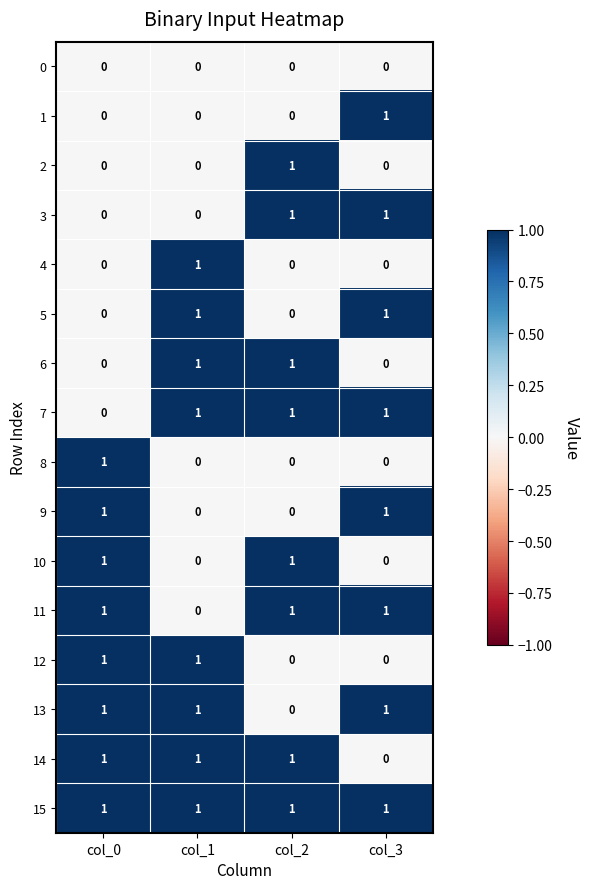

The 8 series shows -1 at col_2. True or false?

False